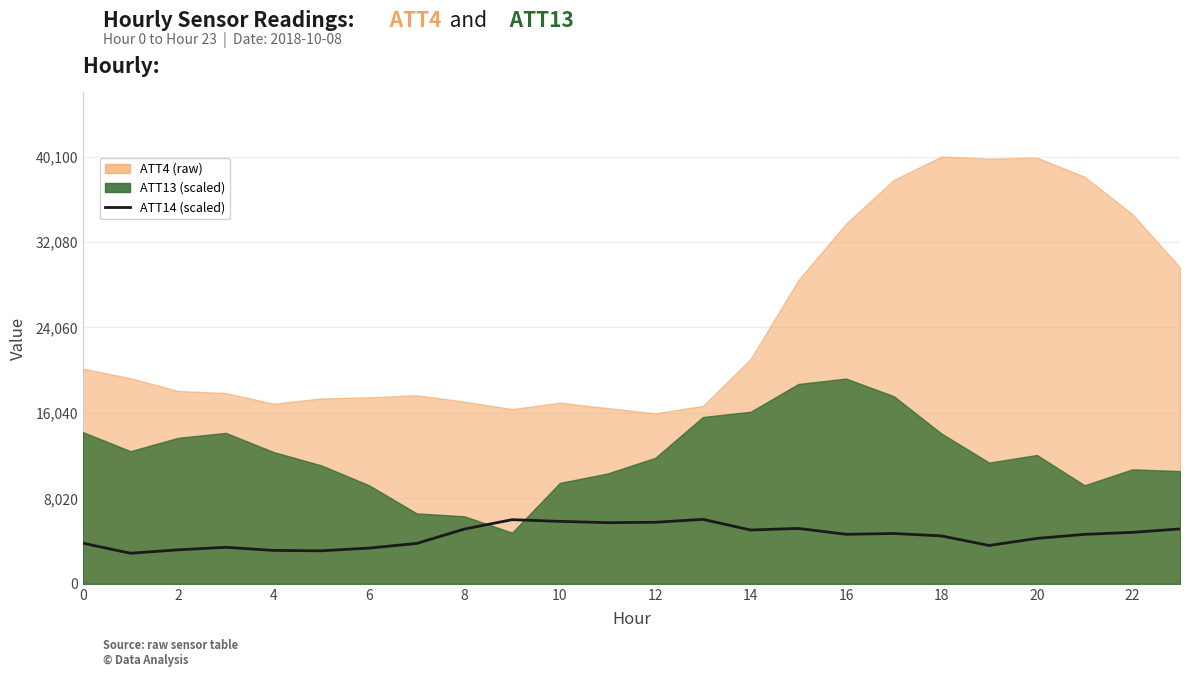

Count the number of values greater than 4644.

12